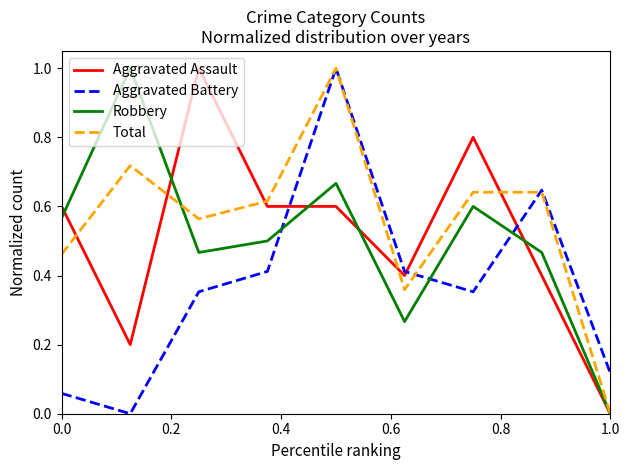

True or false: Robbery and Total cross at least once.

True